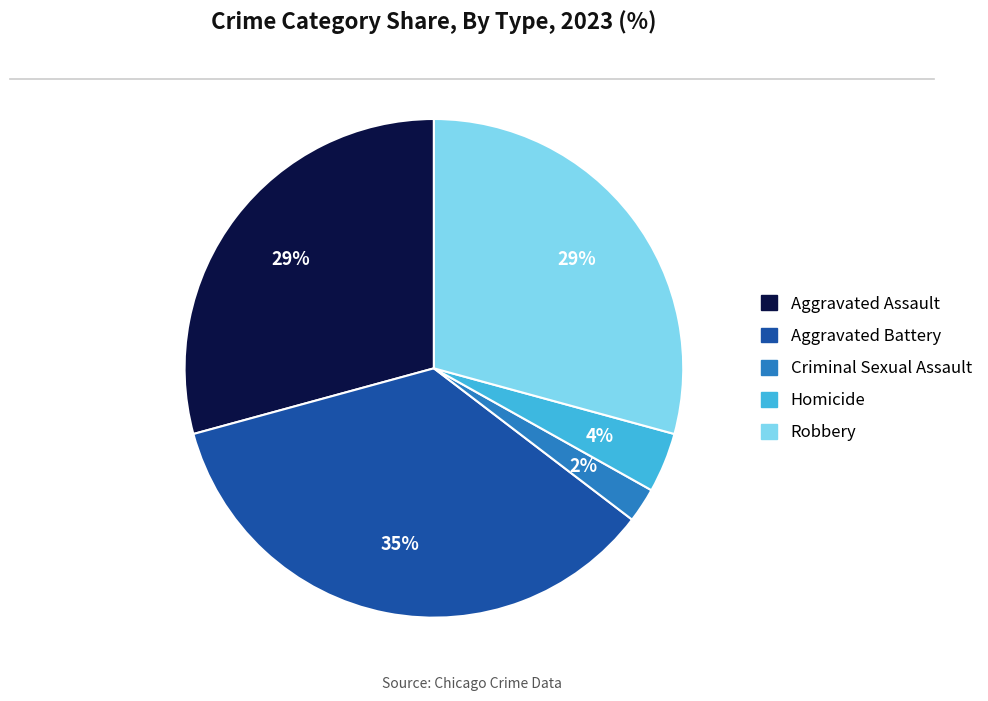

Which slice is the smallest?

Criminal Sexual Assault